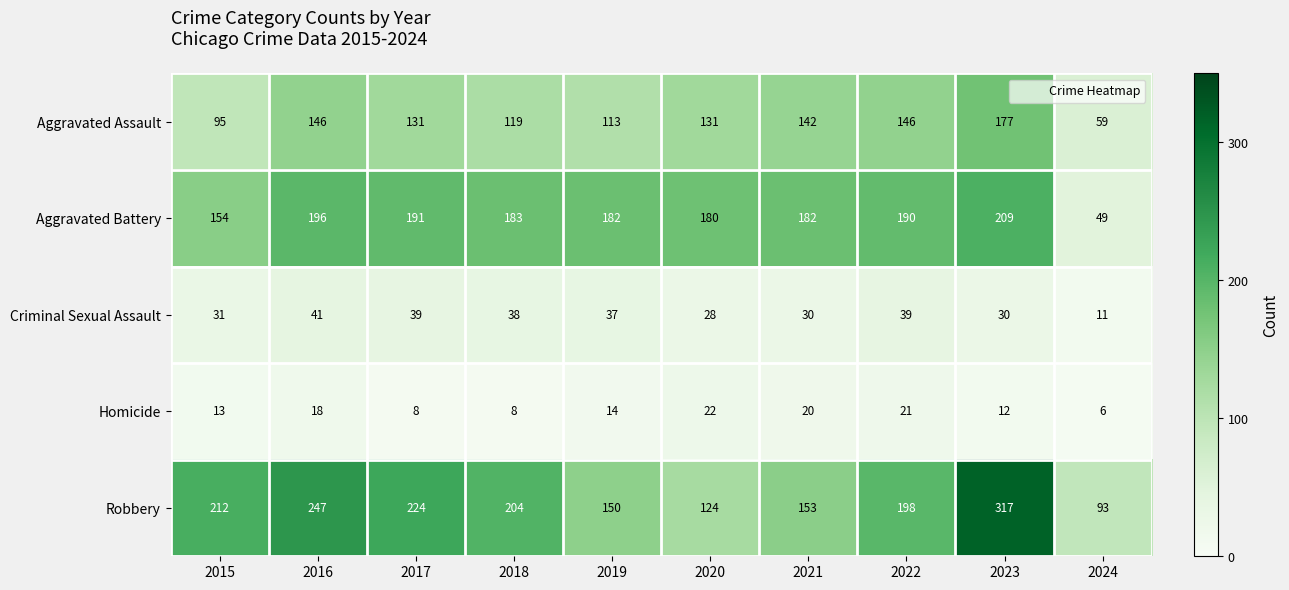

Which series has the largest total across all categories?

Robbery